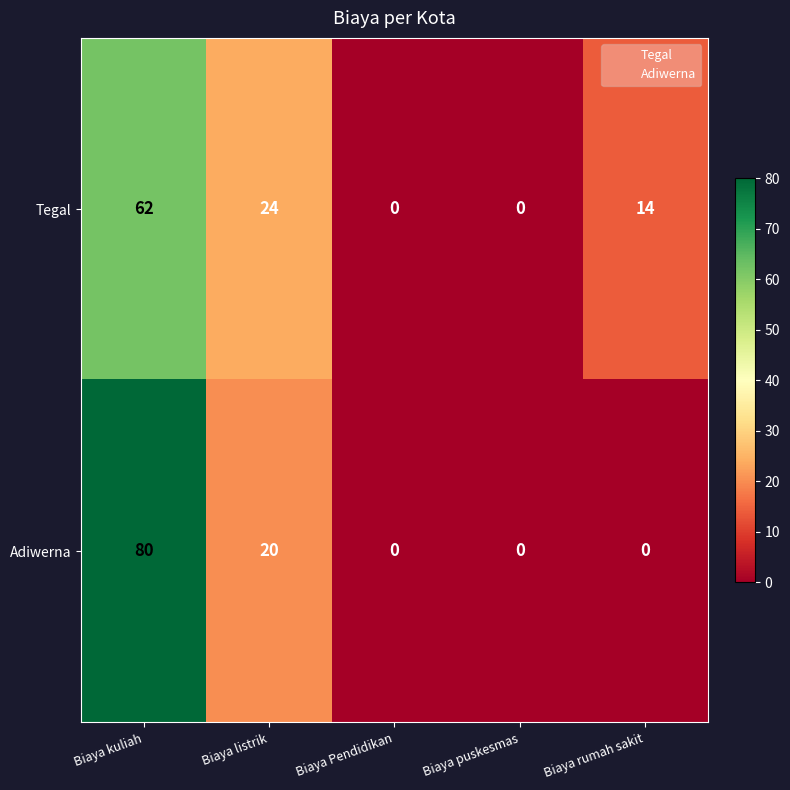

What is the maximum value shown in the chart?

80